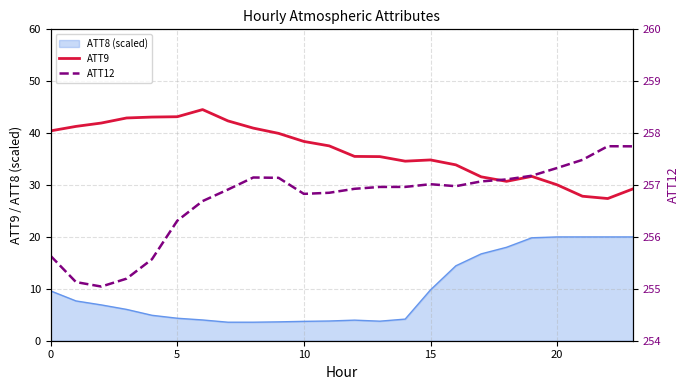

What is the spread (max minus min) of values at 16?

223.1